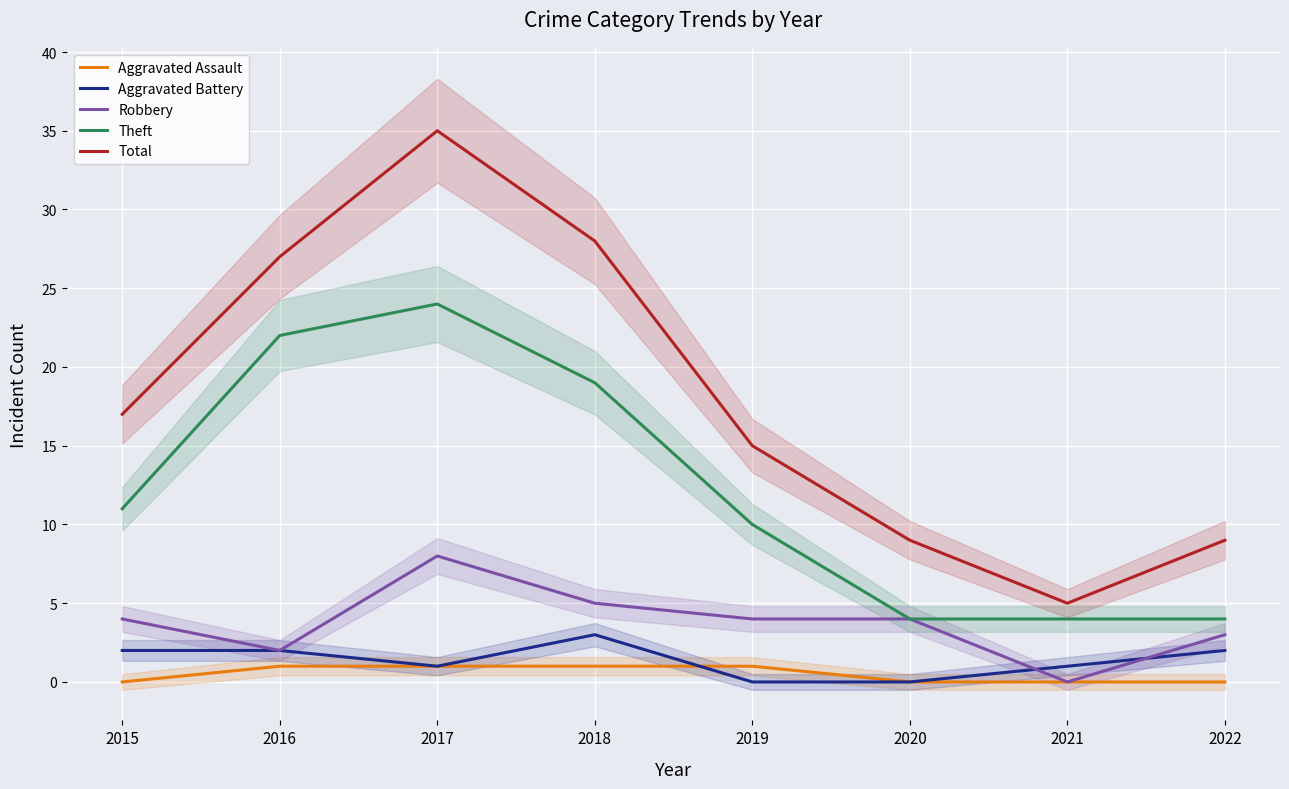

True or false: Aggravated Assault and Robbery intersect in this chart.

False